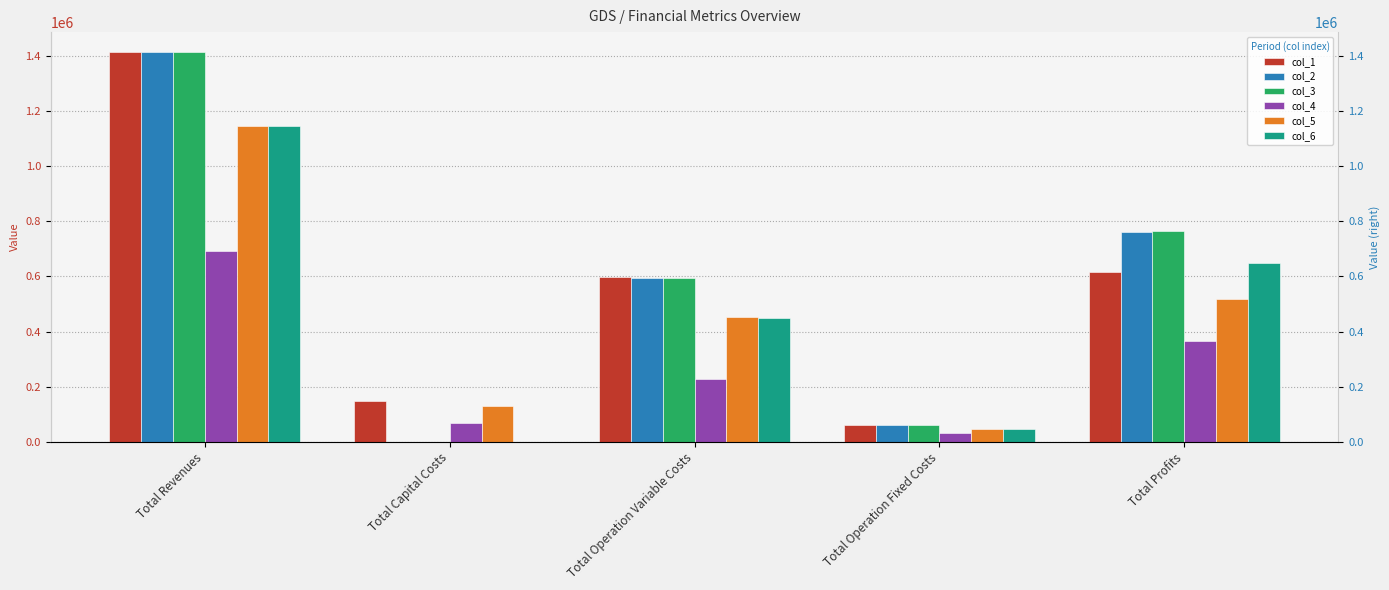

What is the label of the 4th bar from the right?

Total Capital Costs